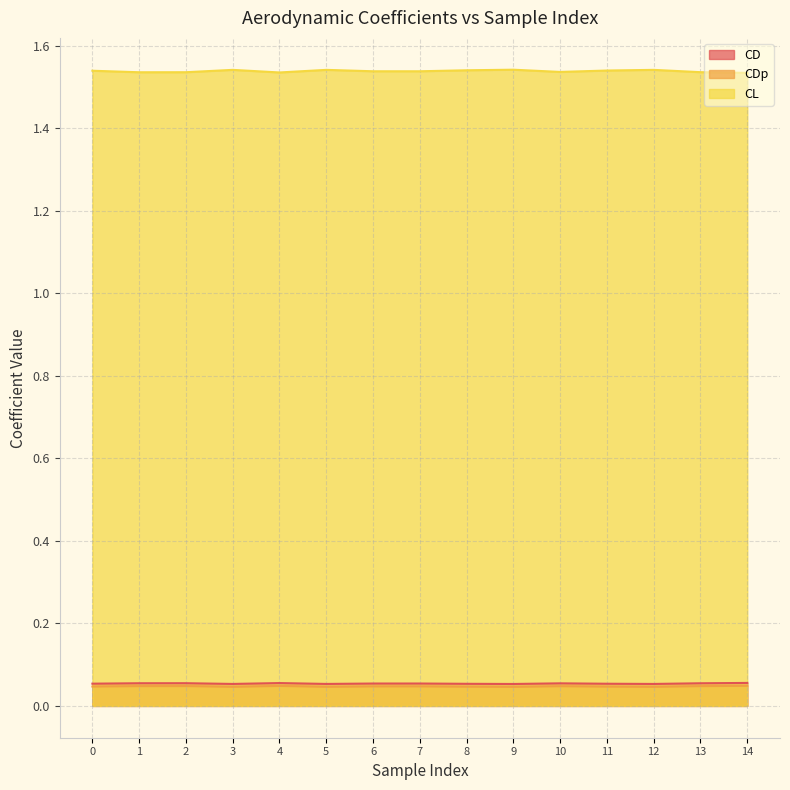

Rank the series by their maximum value, from highest to lowest.

CL, CD, CDp